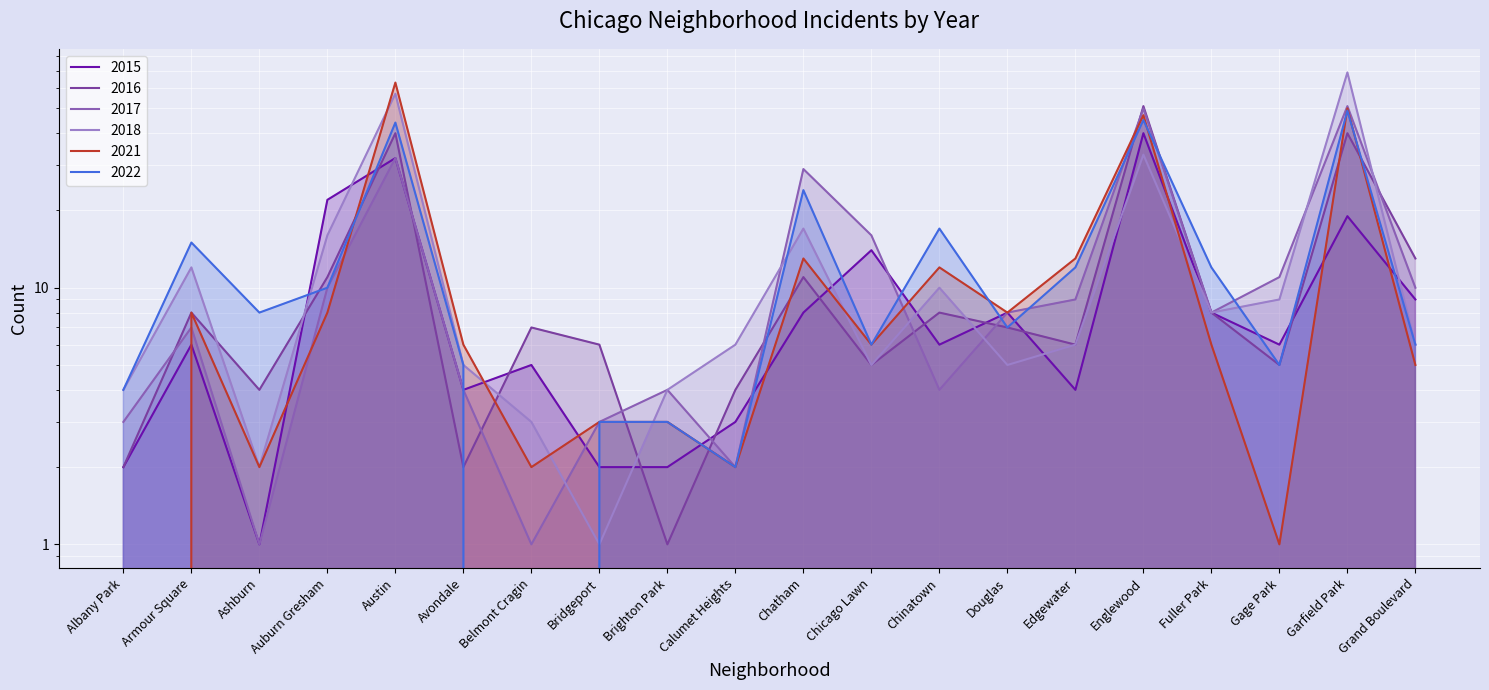

Which series has the largest range (max minus min)?

2018